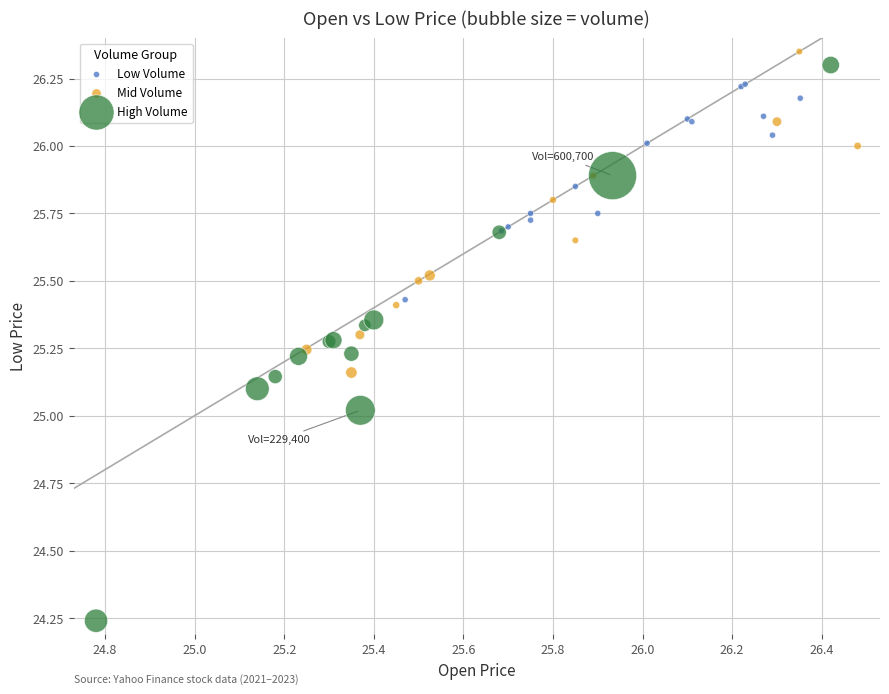

Which series has the widest spread of Y values?

High Volume